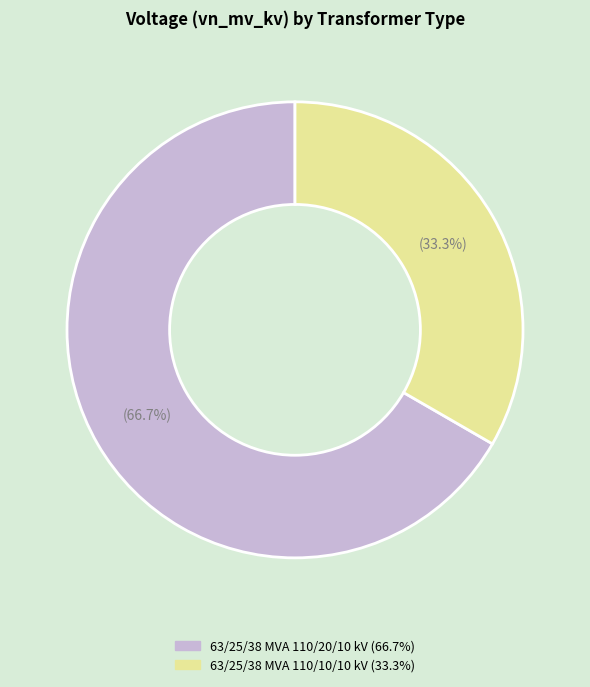

What percentage is the 63/25/38 MVA 110/20/10 kV slice, to the nearest percent?

67%